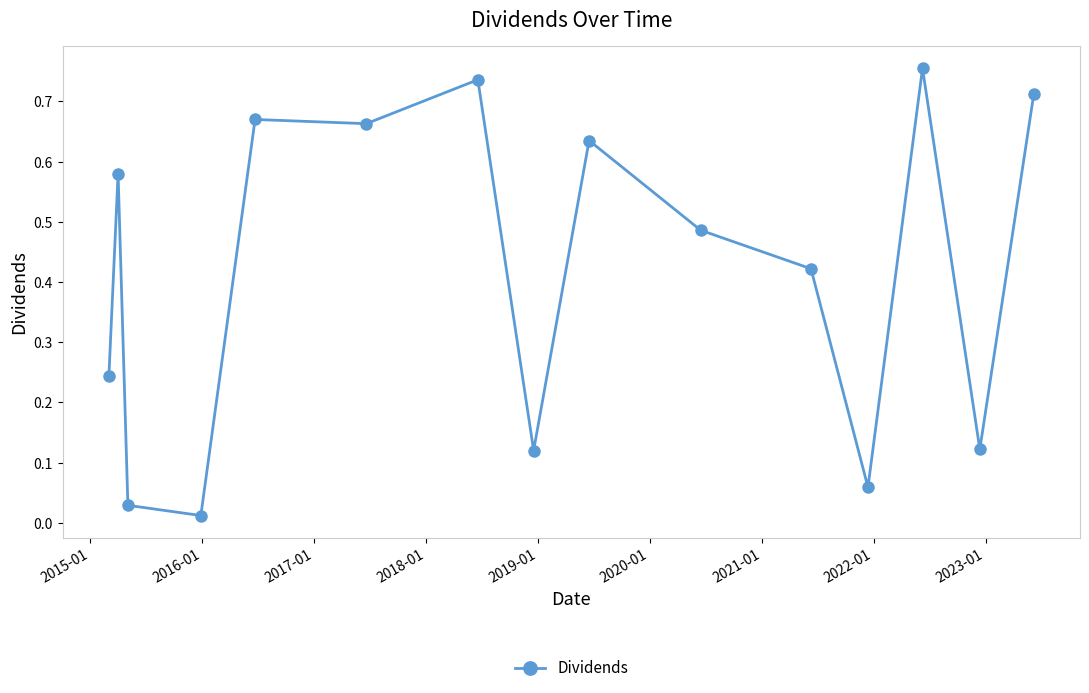

What is the sum of all values?

6.2